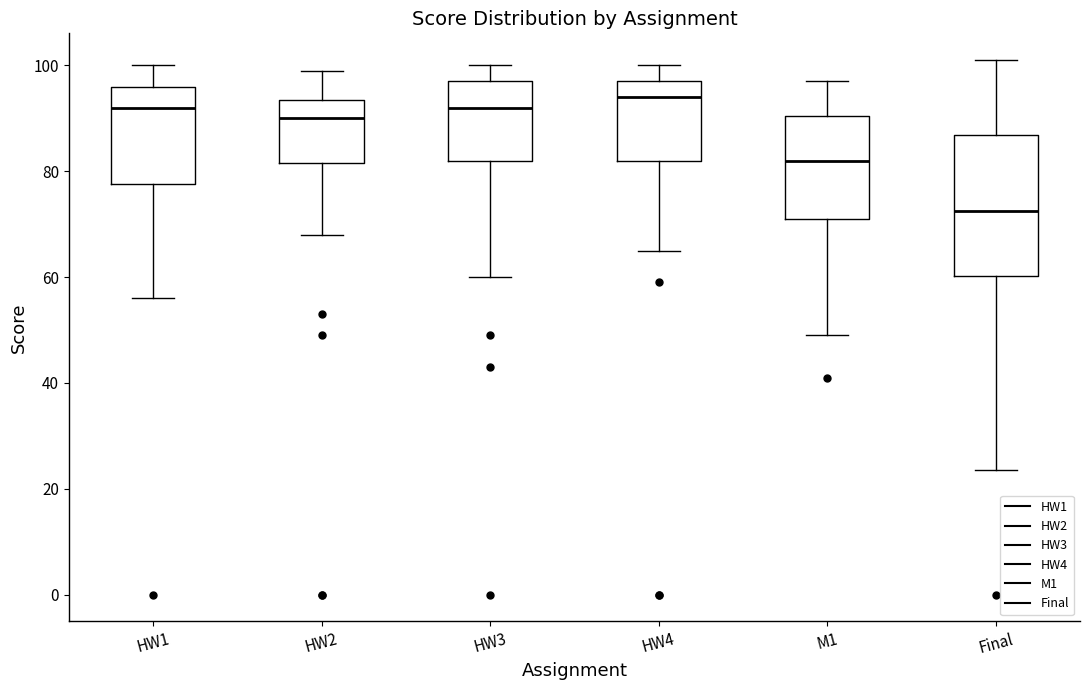

Which box has the highest median line?

HW4